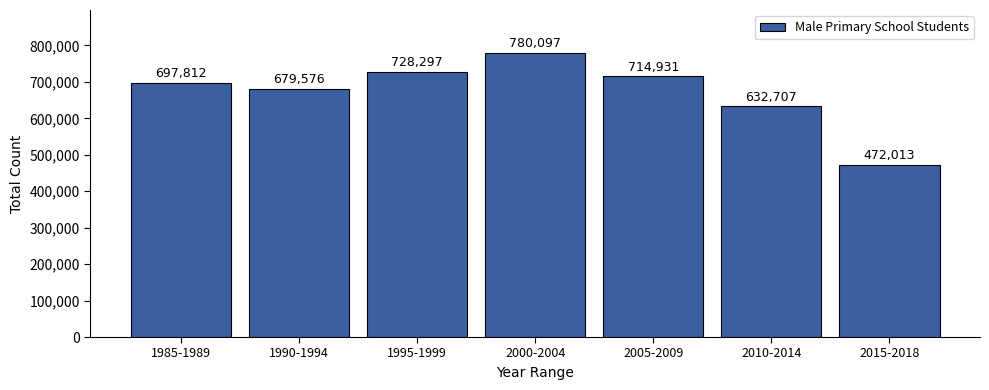

Reading left to right, extract all data points from this chart.

1985-1989=697812	1990-1994=679576	1995-1999=728297	2000-2004=780097	2005-2009=714931	2010-2014=632707	2015-2018=472013